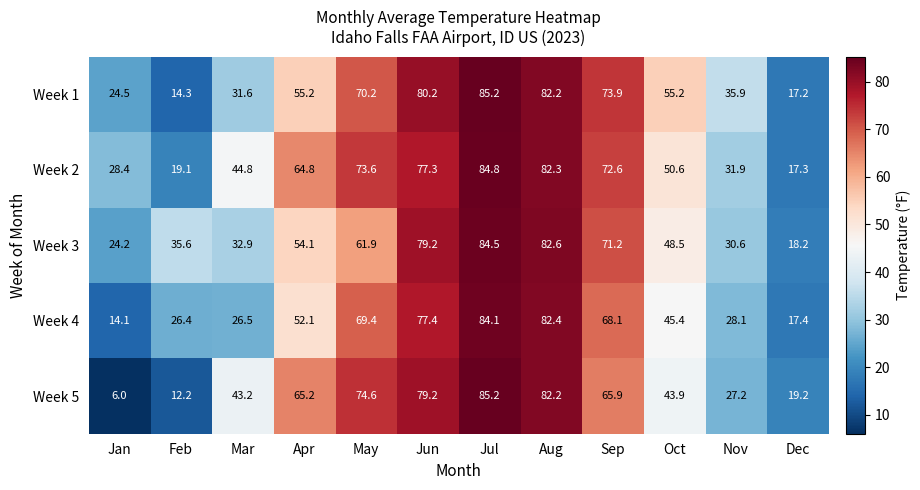

Which label corresponds to the smallest value in the chart?

Jan